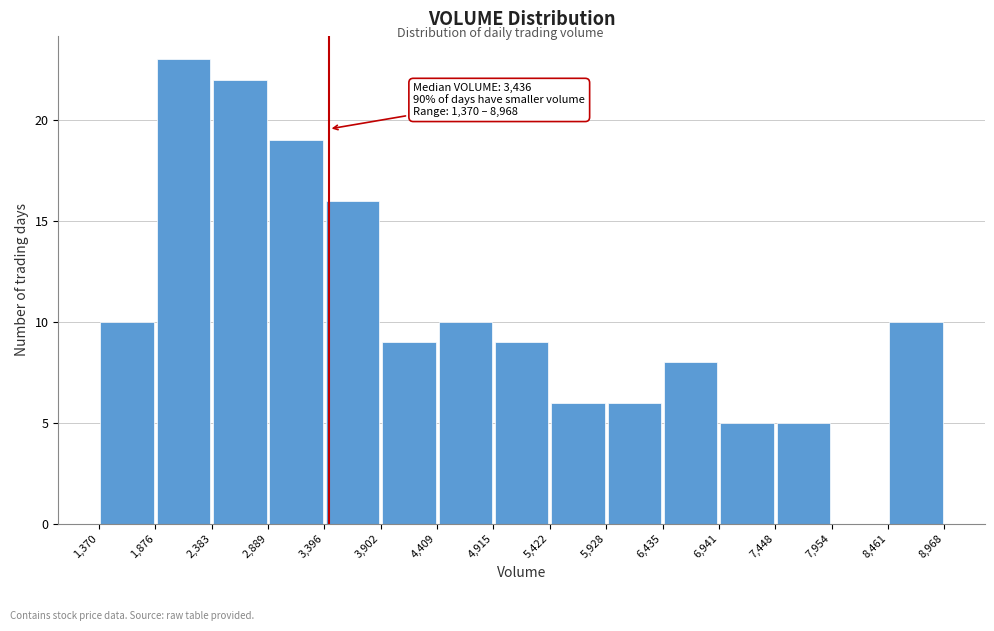

Over which range of the x-axis is the bar tallest?

1,876 to 2,383